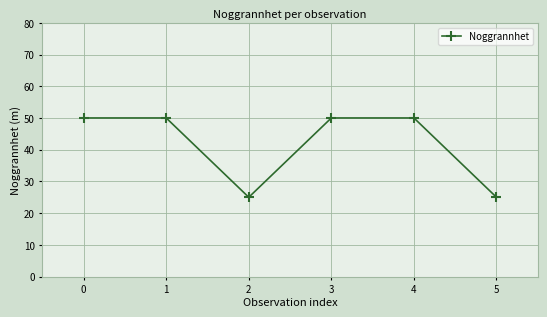

What is the difference between the values at 2 and 1?

25